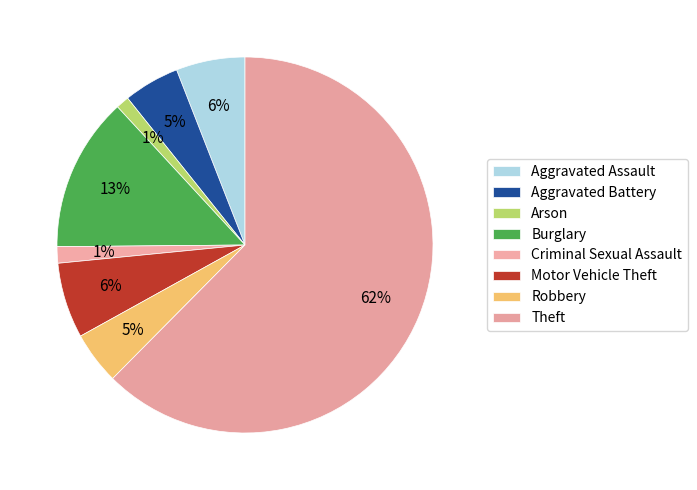

How many slices are in this pie chart?

8